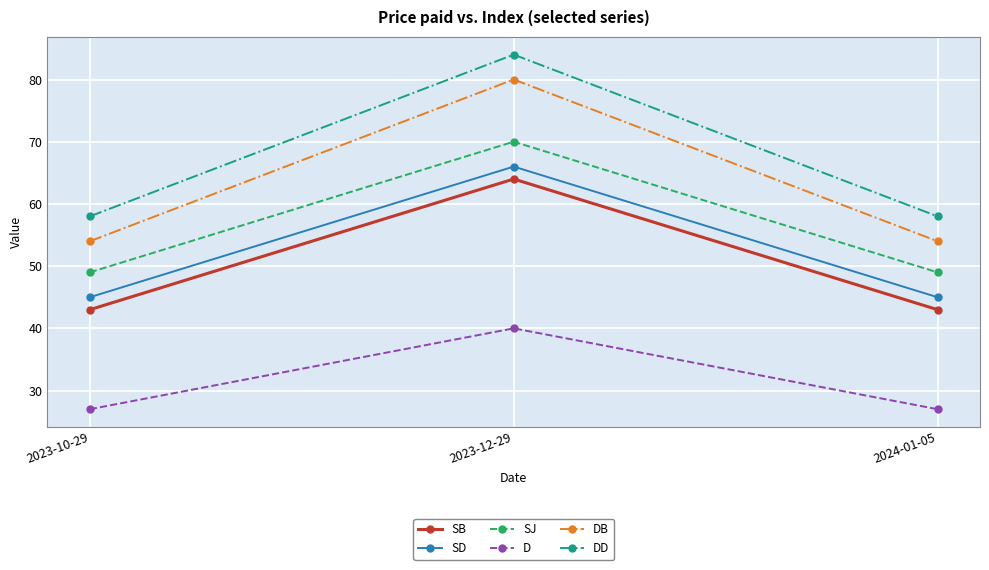

Reading left to right, transcribe all the data shown in this chart.

SB: 2023-10-29=43	2023-12-29=64	2024-01-05=43
SD: 2023-10-29=45	2023-12-29=66	2024-01-05=45
SJ: 2023-10-29=49	2023-12-29=70	2024-01-05=49
D: 2023-10-29=27	2023-12-29=40	2024-01-05=27
DB: 2023-10-29=54	2023-12-29=80	2024-01-05=54
DD: 2023-10-29=58	2023-12-29=84	2024-01-05=58